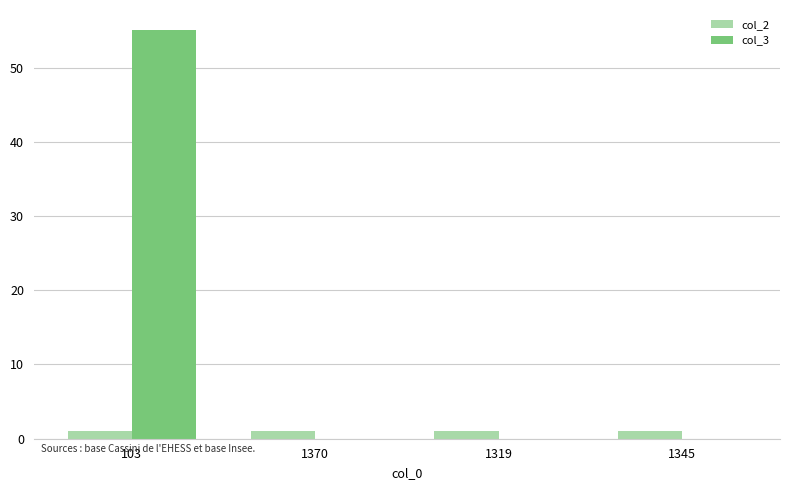

At which category is the sum across all series the highest?

103